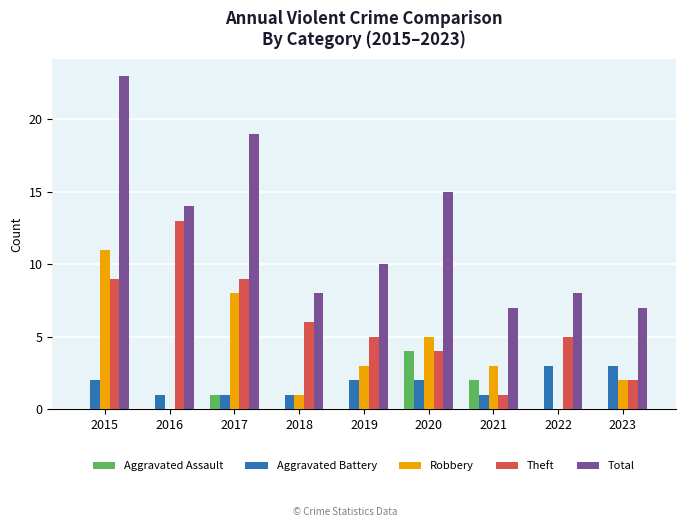

Which series has the widest spread of values?

Total